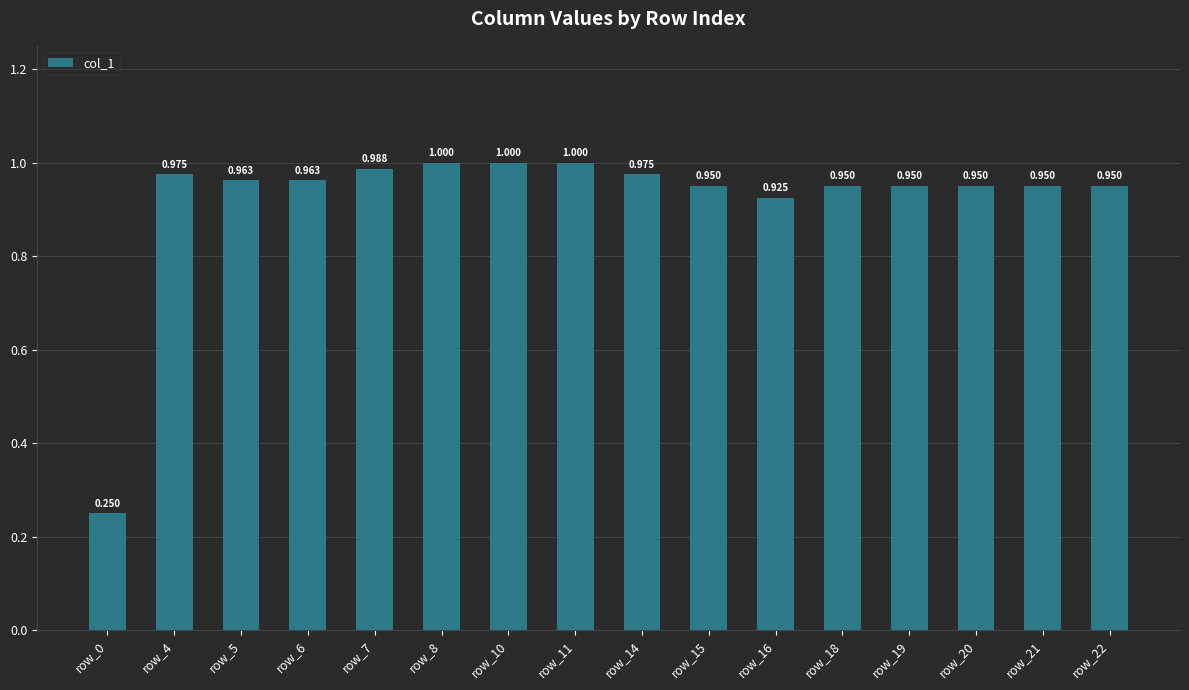

How many categories are shown in the chart?

16